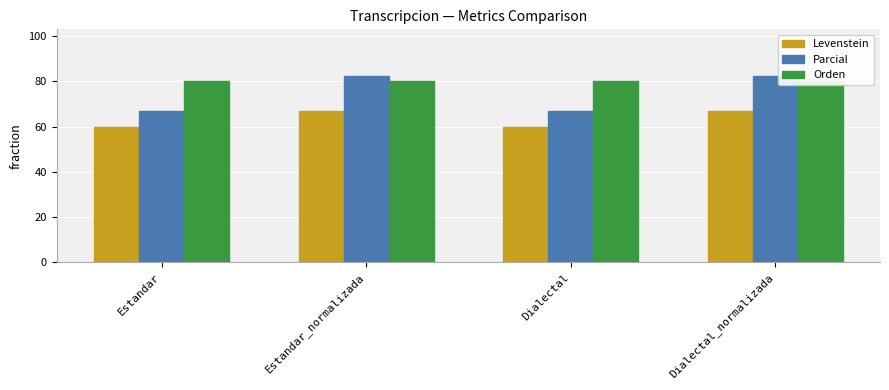

What is the label of the 2nd bar from the left?

Estandar_normalizada